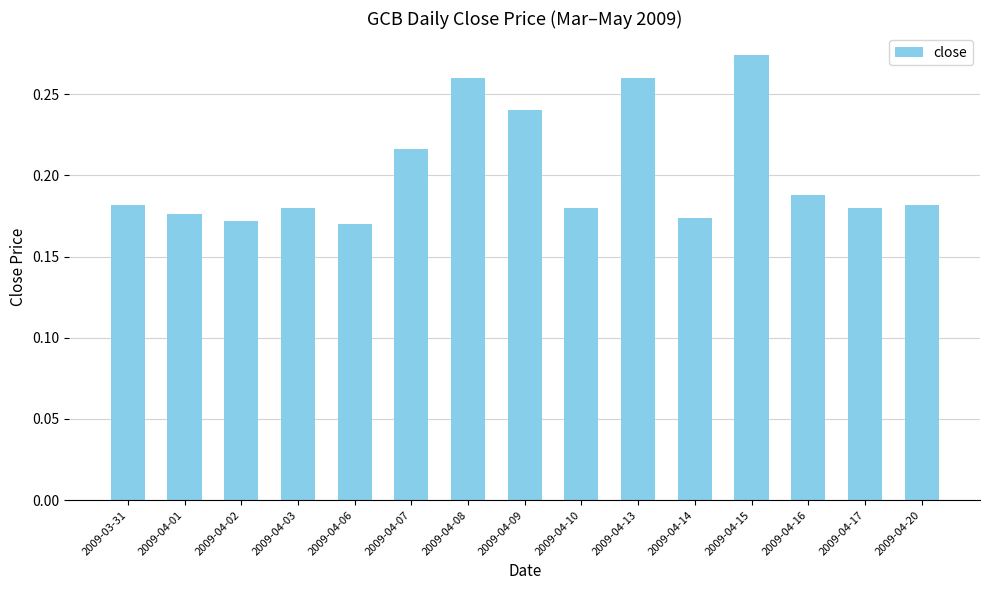

Count the values in the range 0 to 1.

15